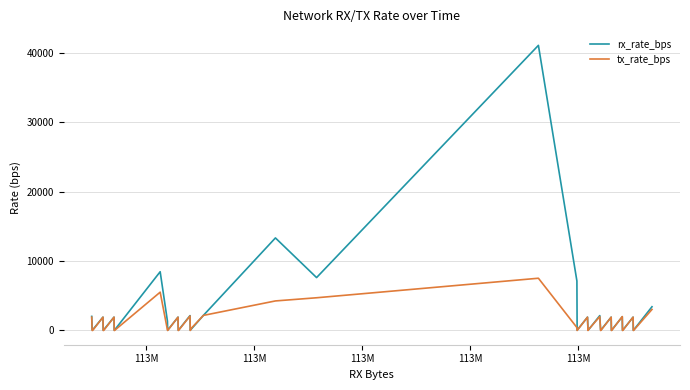

What is the maximum value for rx_rate_bps?

41078